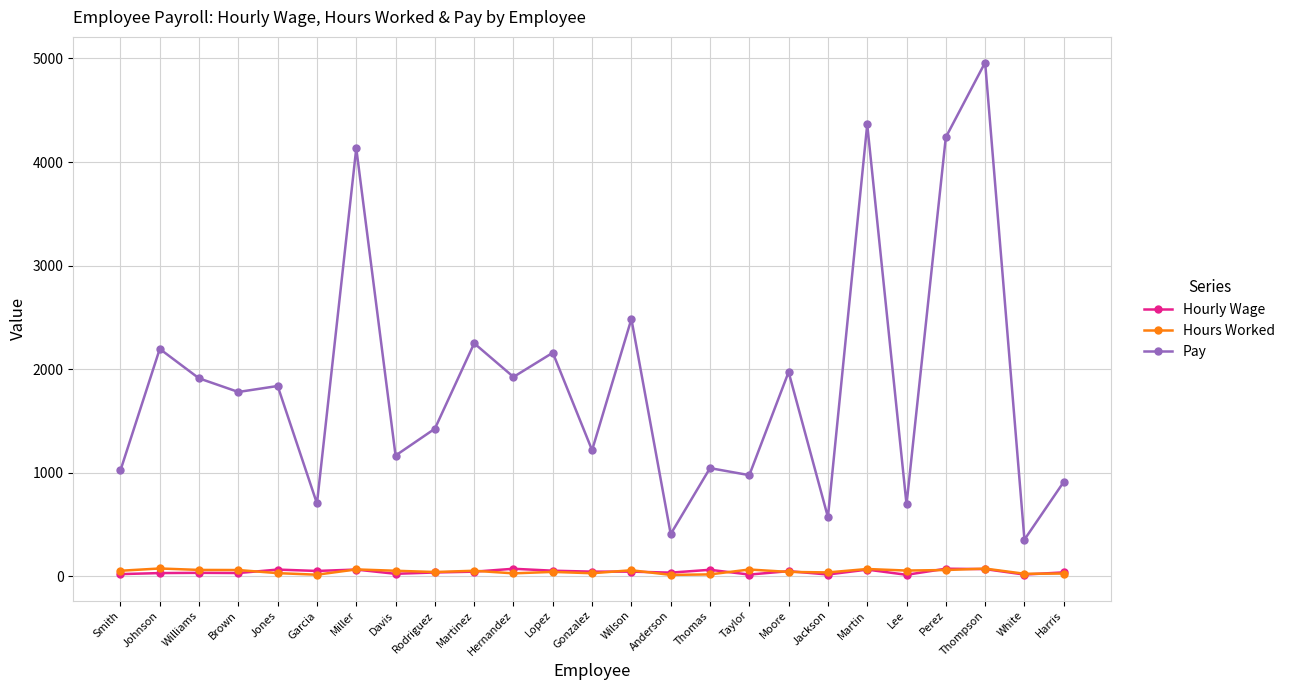

Is it true that Pay equals 2194.8 at Johnson?

True